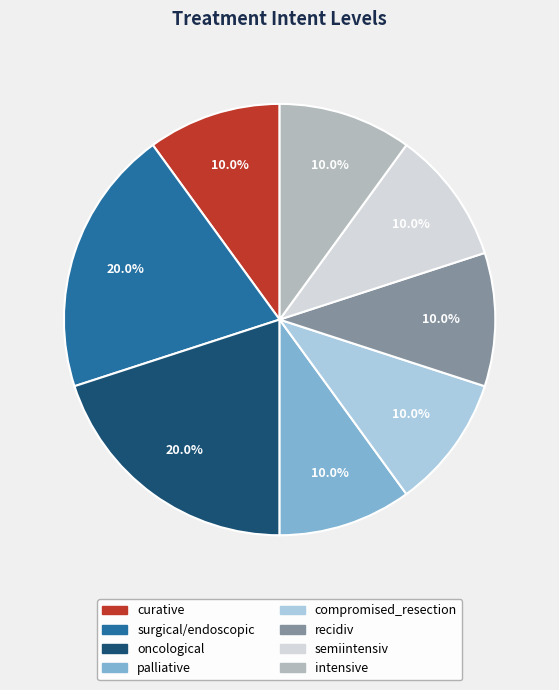

Is the sum of recidiv and intensive greater than half?

No